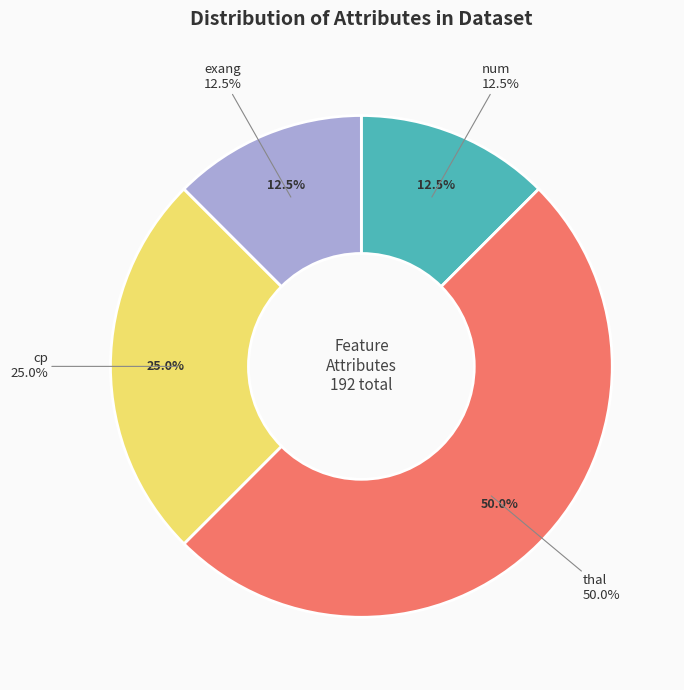

Is other the majority of the pie?

No